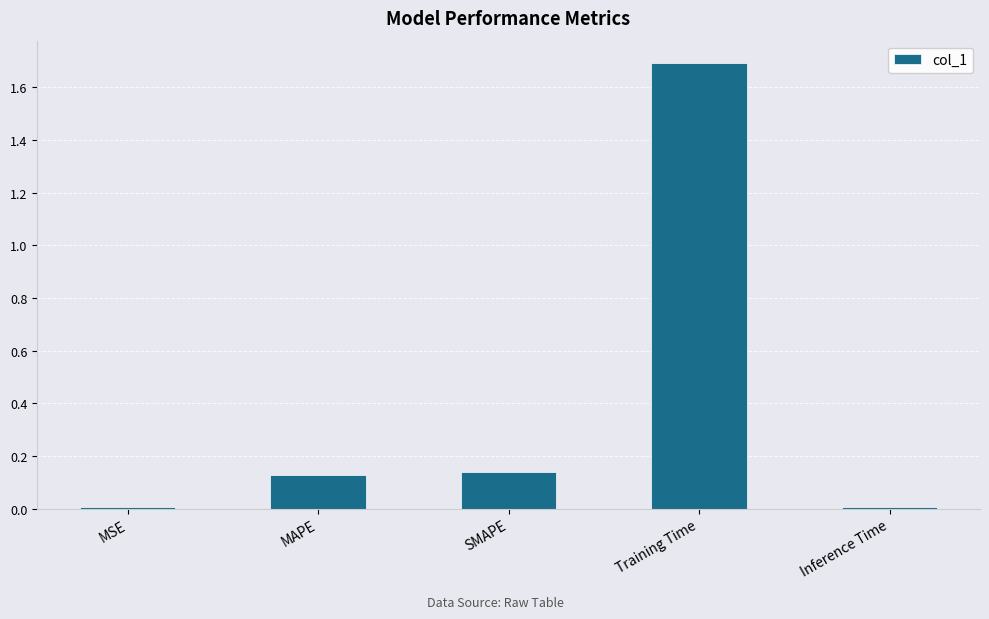

Which category has the highest value across all series?

Training Time